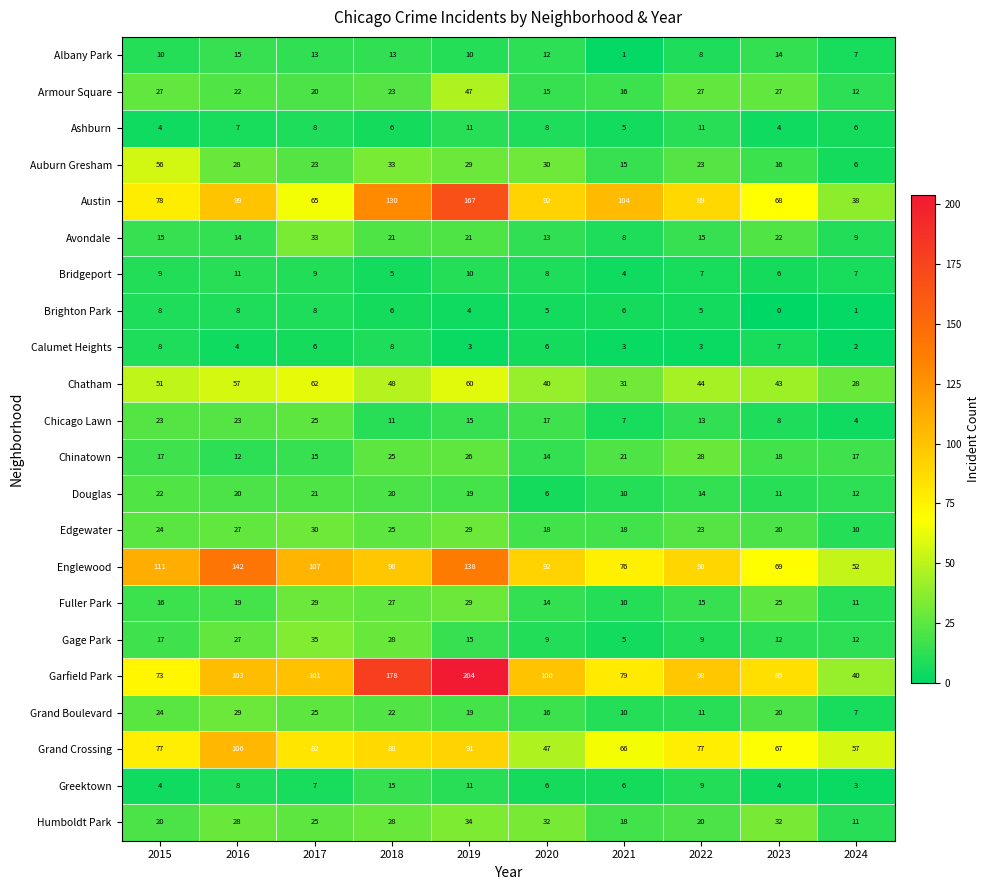

Which category has the highest value across all series?

2019